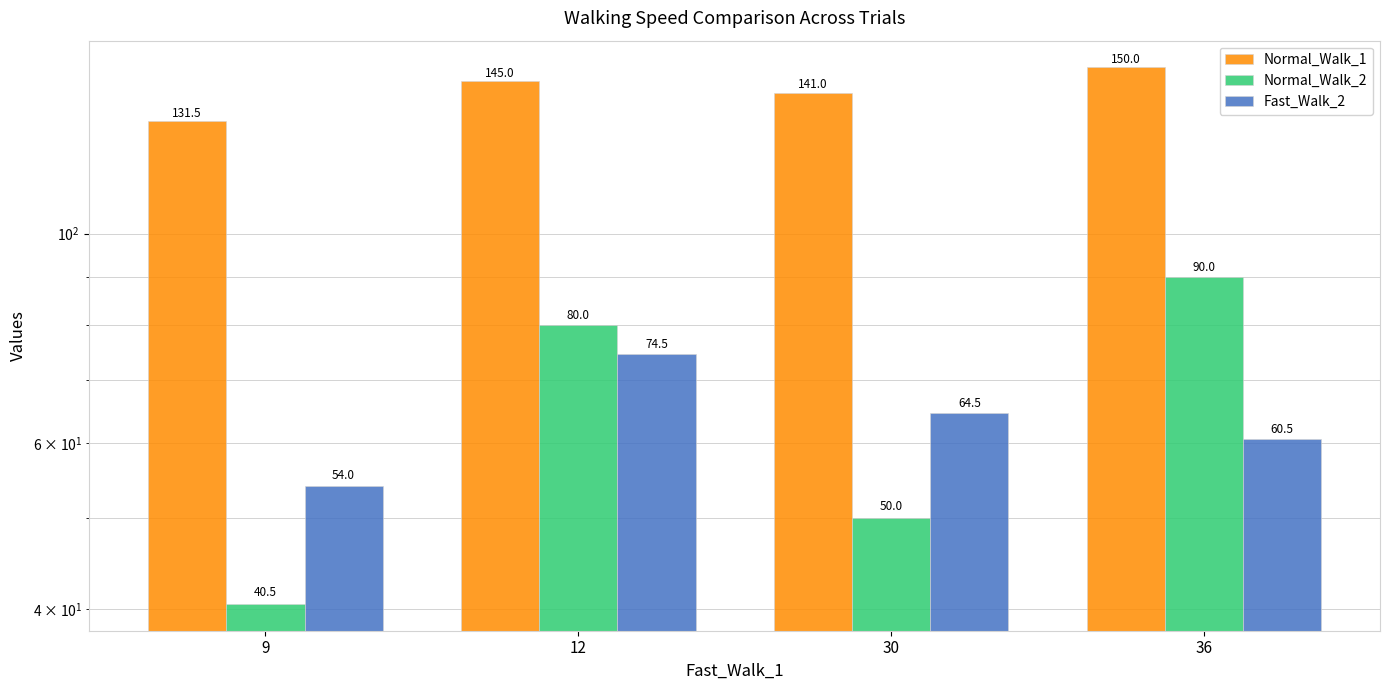

The Normal_Walk_2 series shows 50.0 at 30. True or false?

True